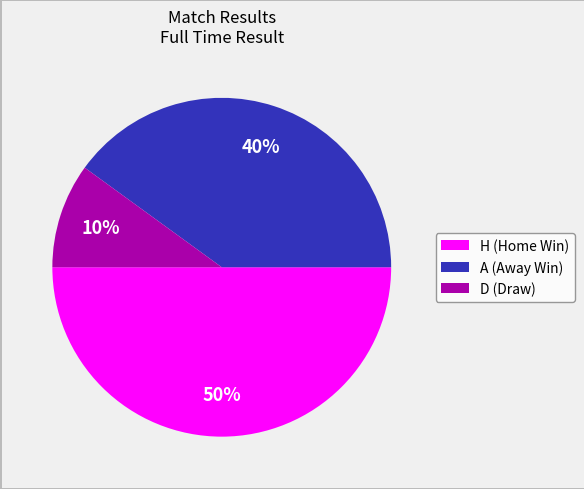

Which slice is the smallest?

D